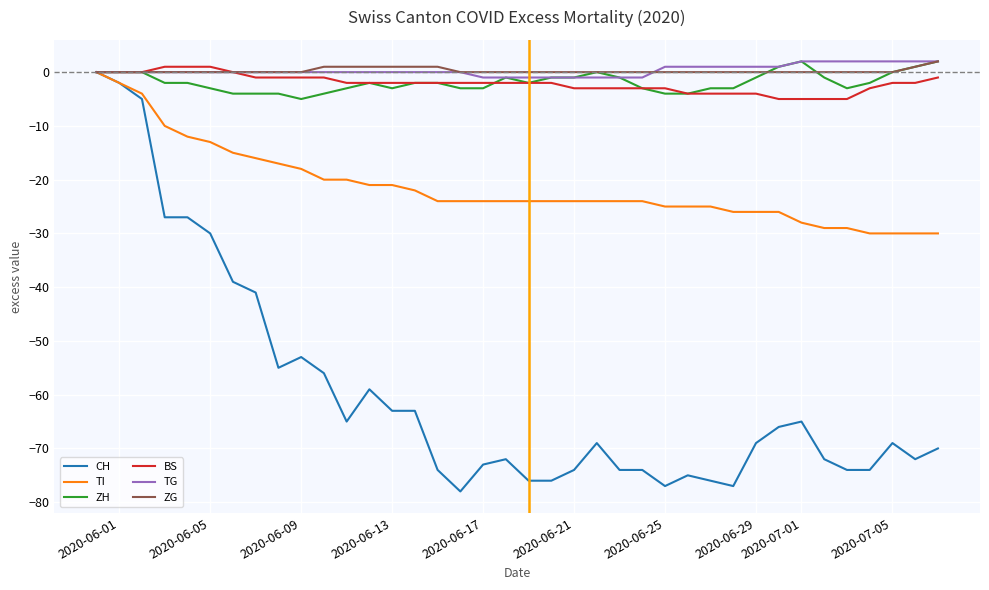

How many negative values does the TI series have?

37